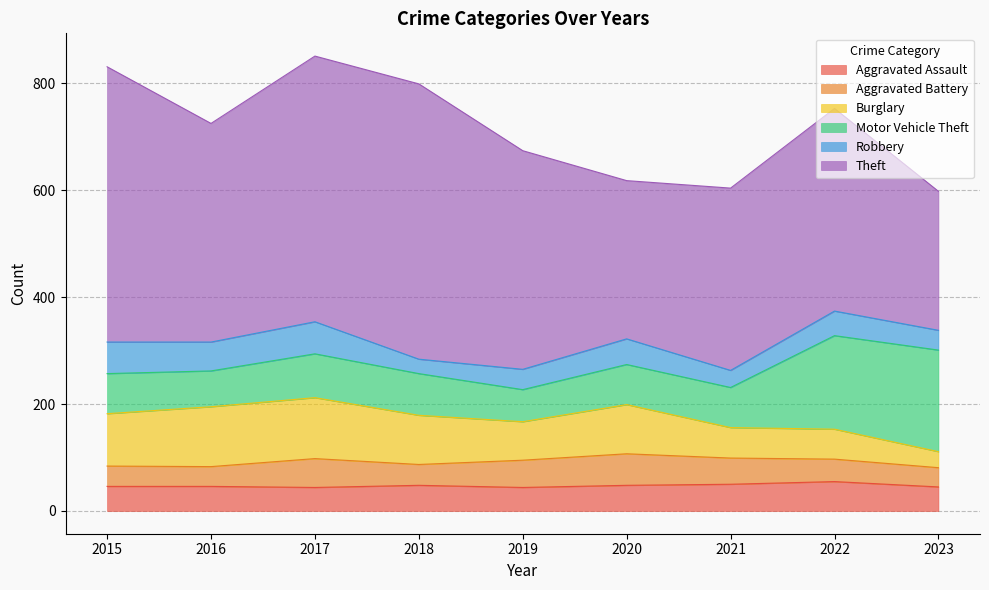

Does the chart display data point markers on the line(s)?

No